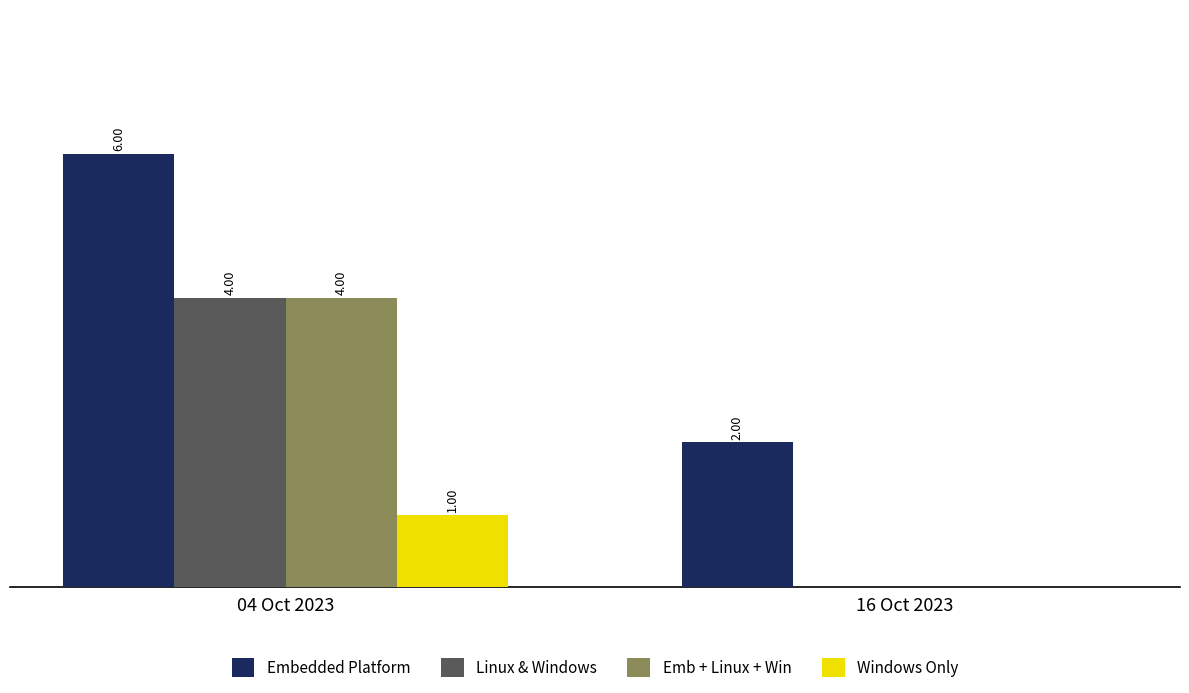

Is the value of Linux & Windows at 16 Oct 2023 greater than the value of Windows Only at 04 Oct 2023?

No